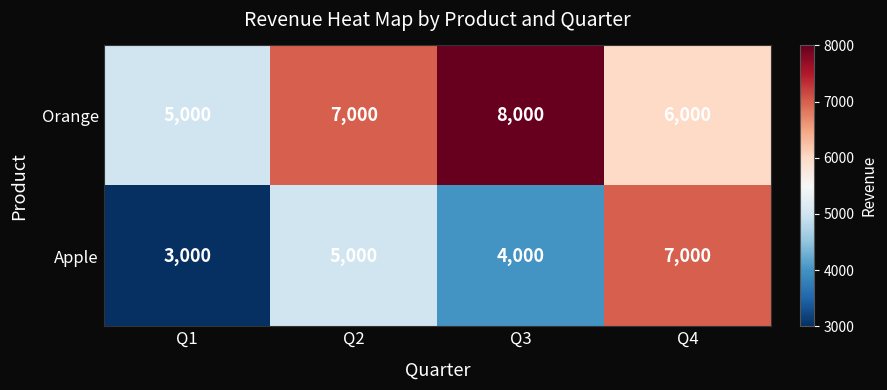

What value does the Orange series have at Q4, to the nearest 50?

6000